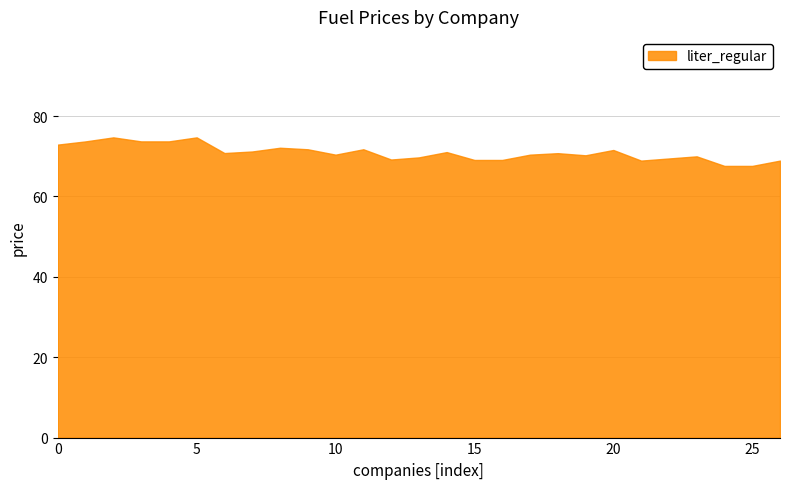

What is the greatest value displayed?

74.7